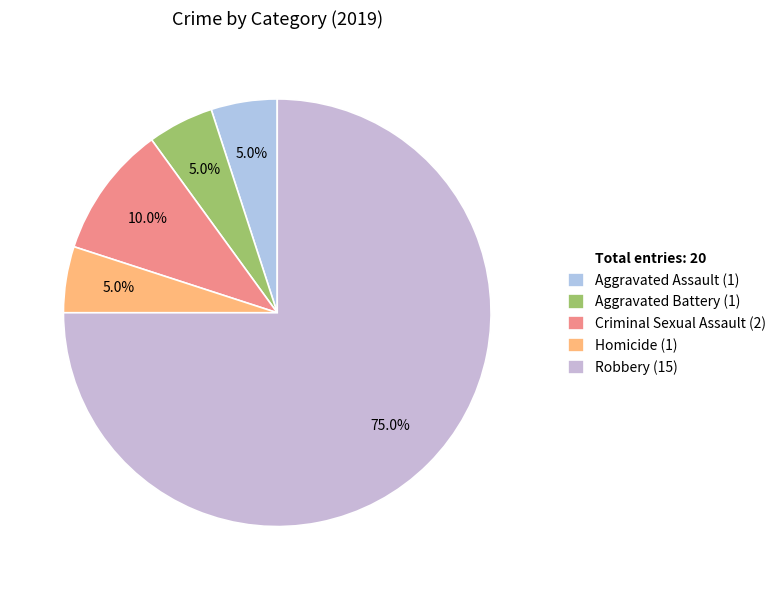

Does any single category account for the majority?

Yes